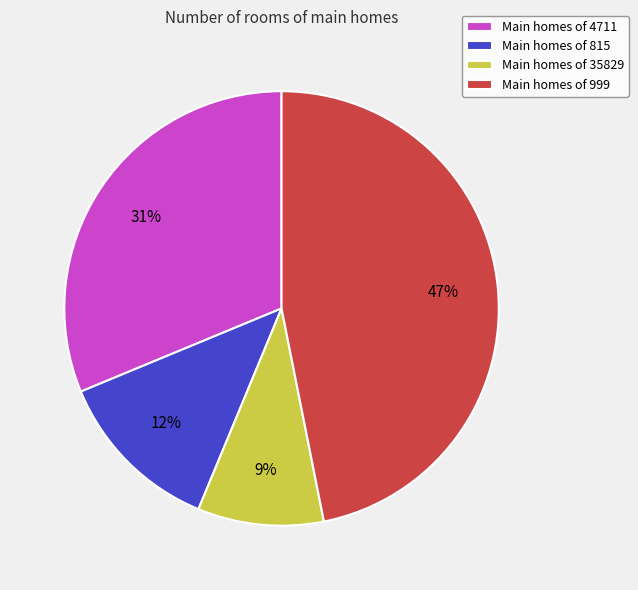

Count the number of slices in the pie.

4